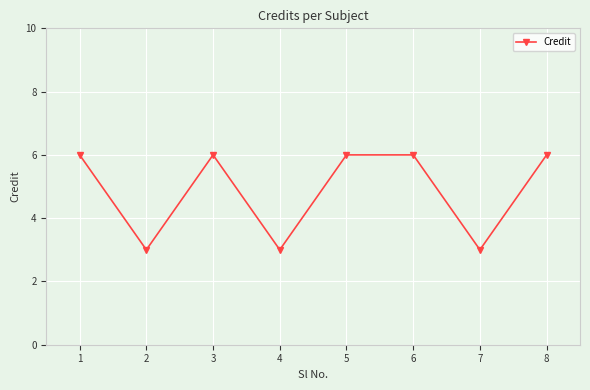

What is the minimum value shown in the chart?

3